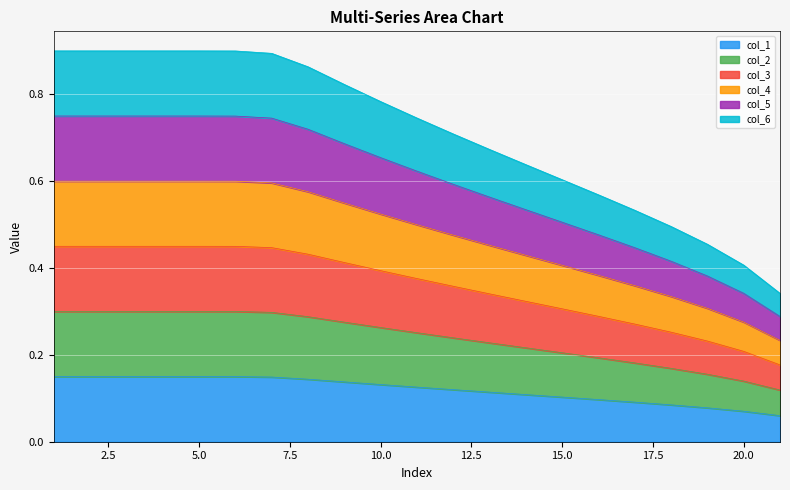

How many lines are shown in the chart?

6